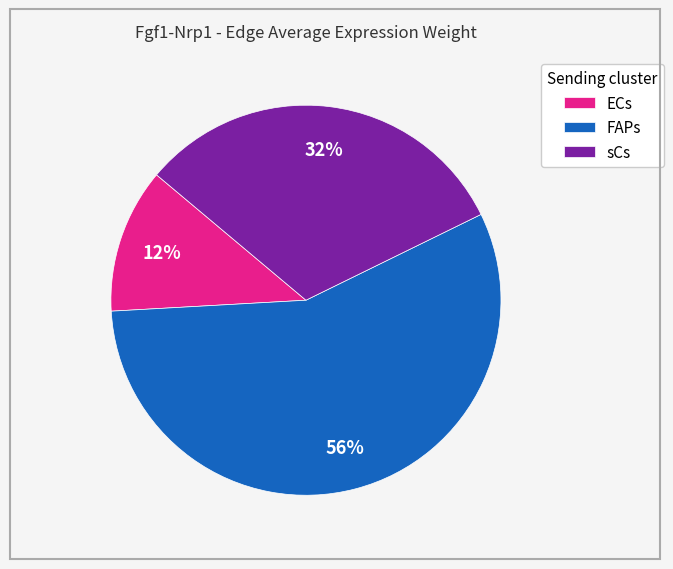

What is the smallest slice in the pie chart?

ECs